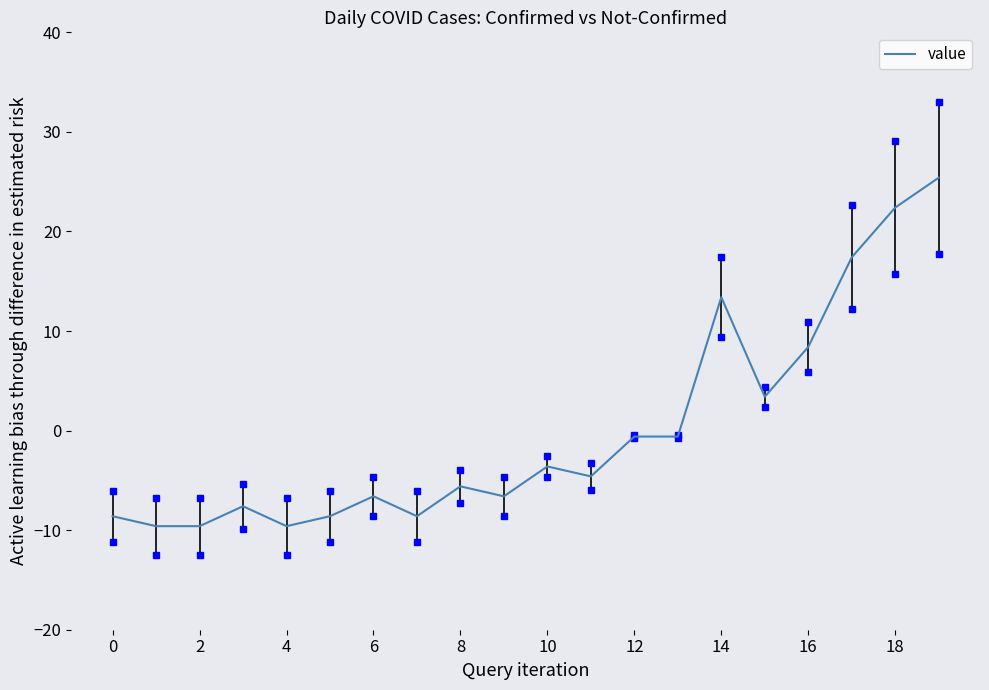

What is the smallest value displayed?

-9.6